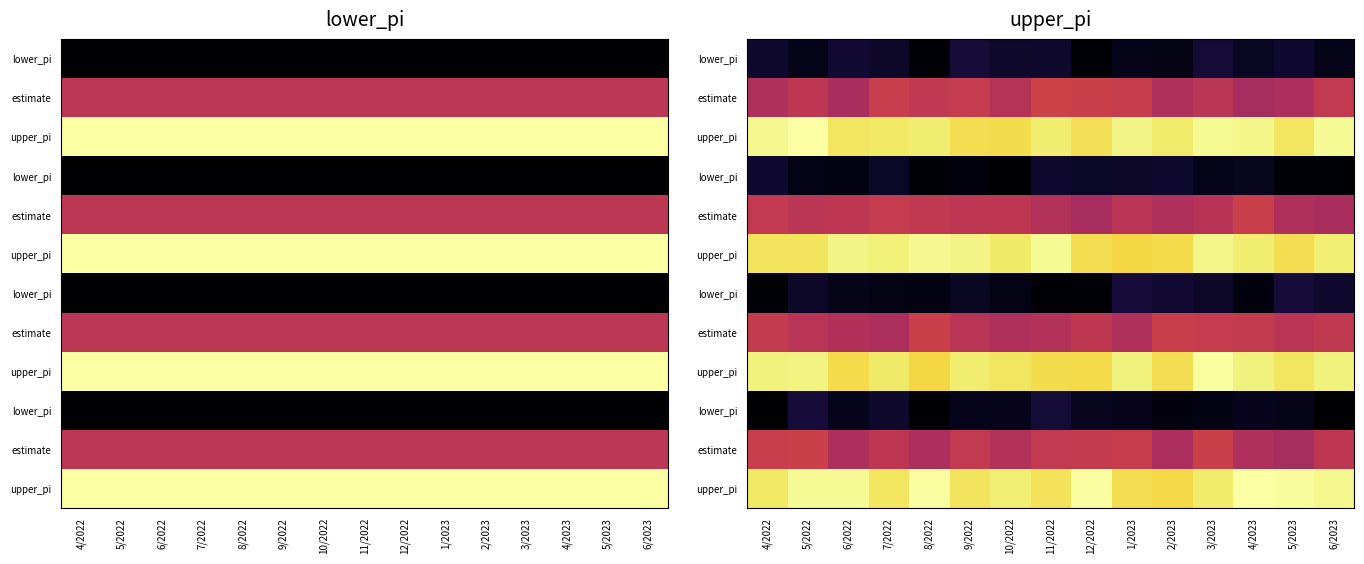

Which label corresponds to the smallest value in the chart?

10/2022